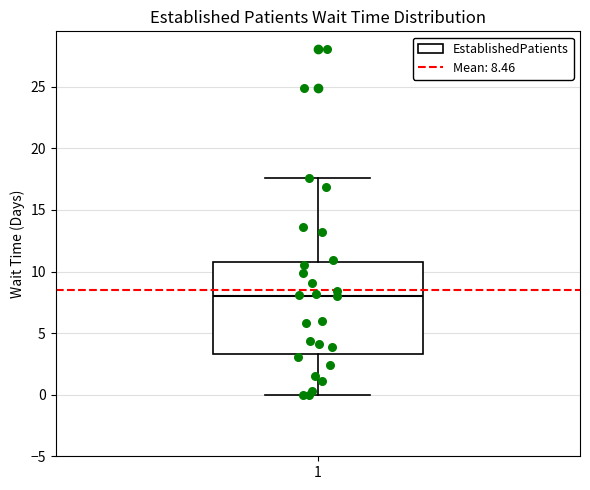

Transcribe this box plot: give where the median line is, the range the box spans, and where the two whiskers end, as read against the y-axis. The values are not printed on the chart, so give them approximately, as read against the axis.

median 8.0, box 3.5 to 11.0, whiskers 0.0 to 17.5